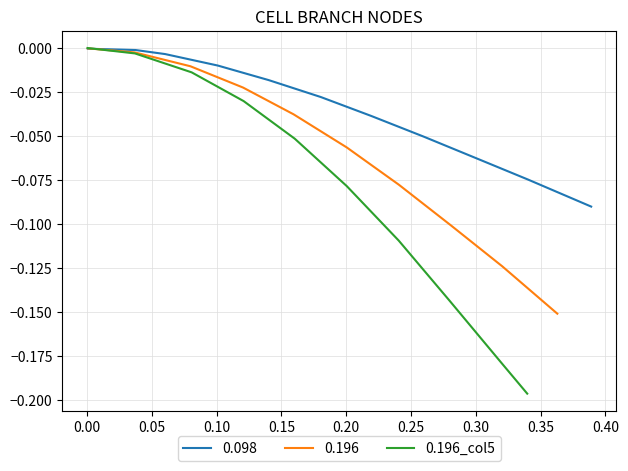

What position from the right is 0.15?

6